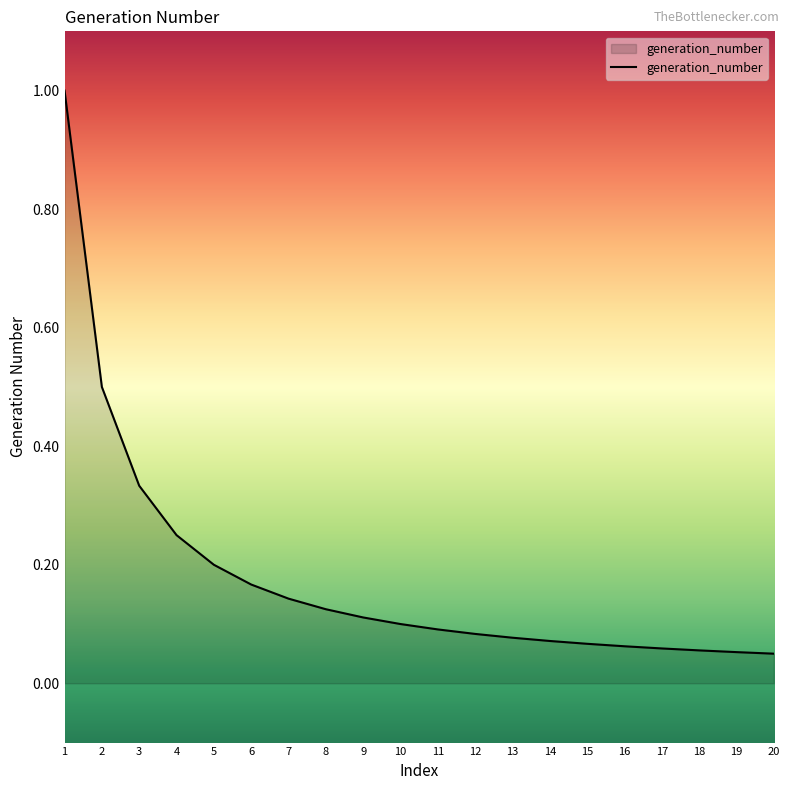

What is the difference between the values at 2 and 14?

0.4